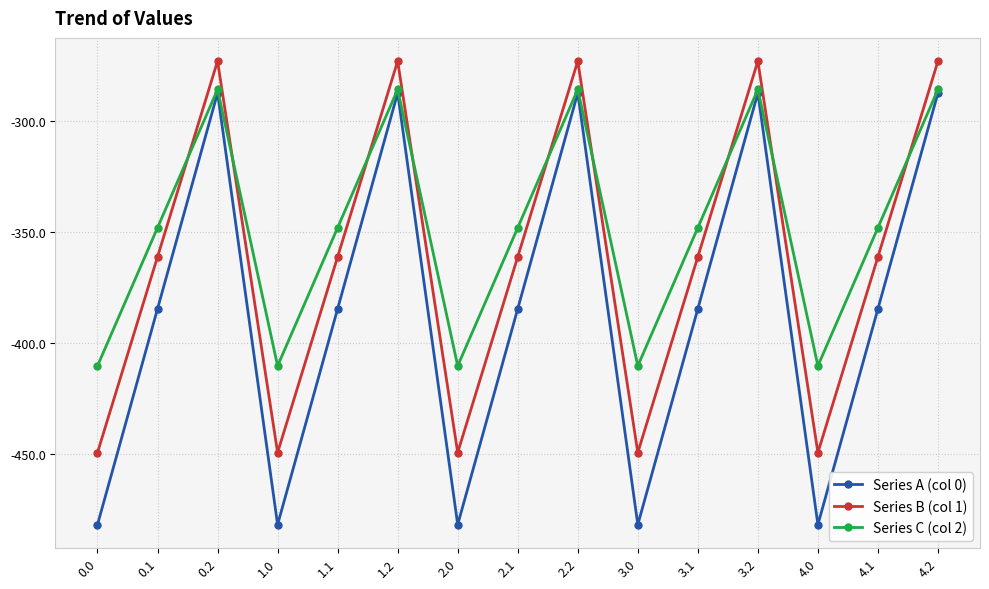

What is the average value of the Series B (col 1) series?

-361.1